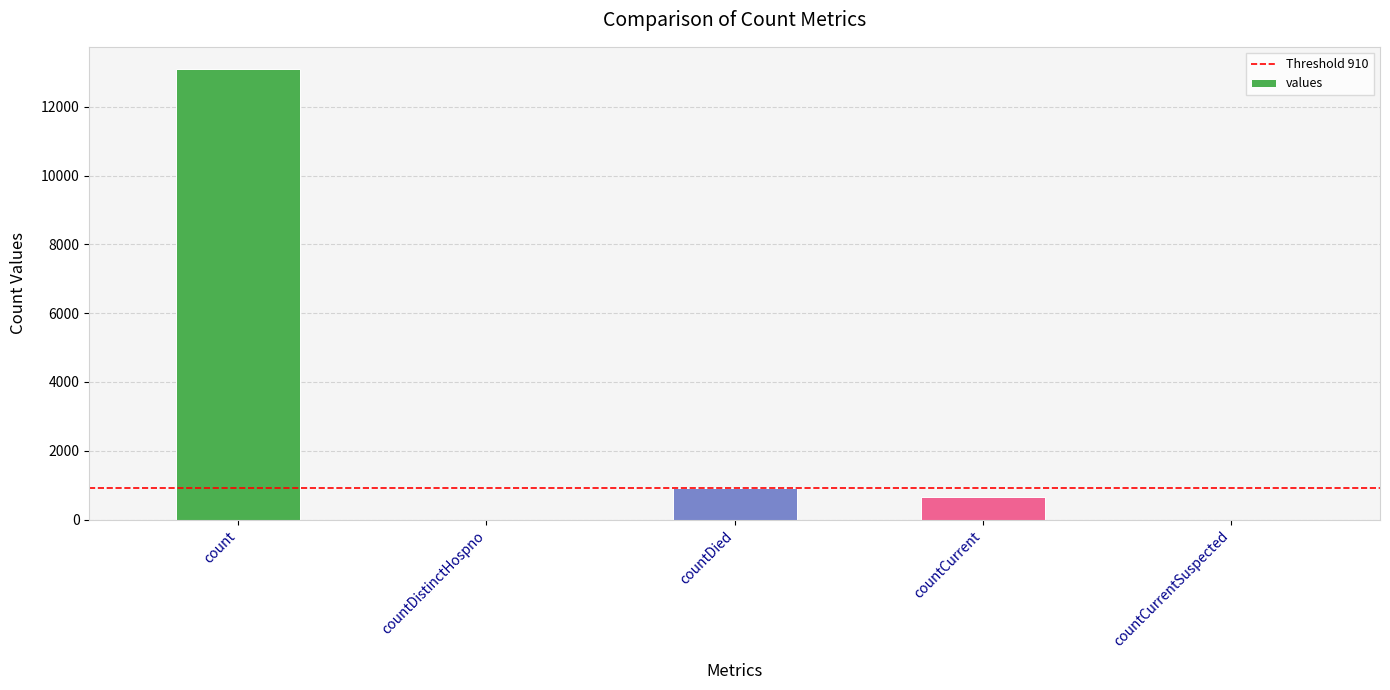

The chart shows a value of -7910 at countCurrentSuspected. True or false?

False